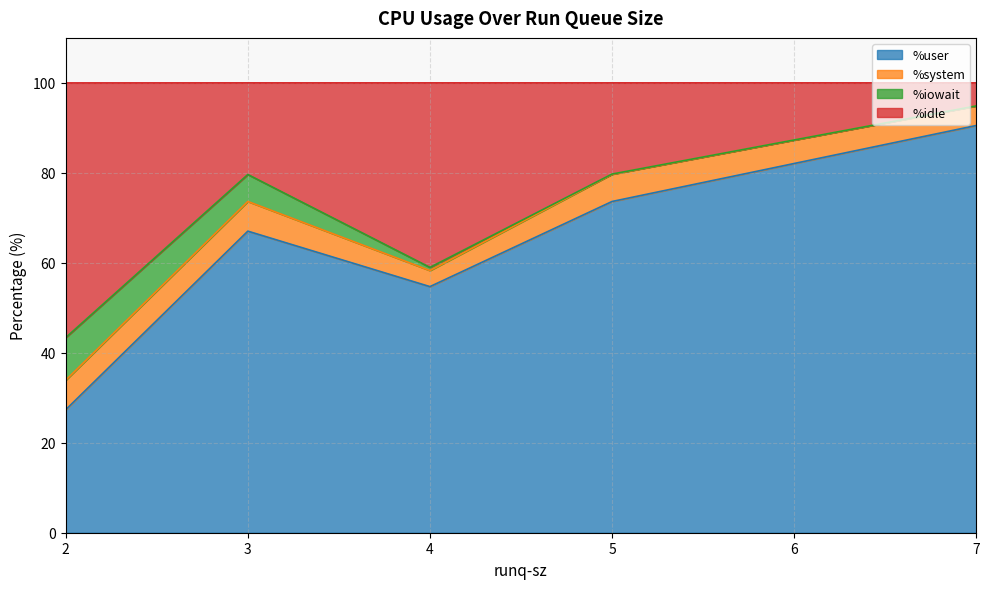

What are all the series names shown in the legend?

%user, %system, %iowait, %idle